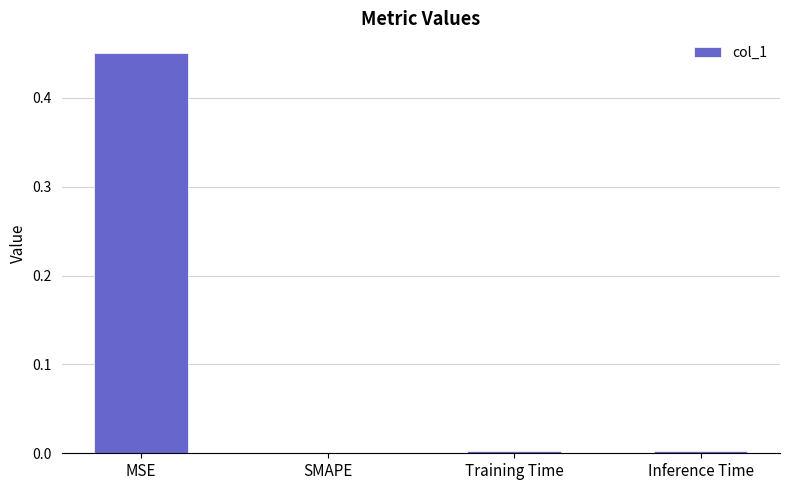

Which has a higher value, MSE or SMAPE?

MSE